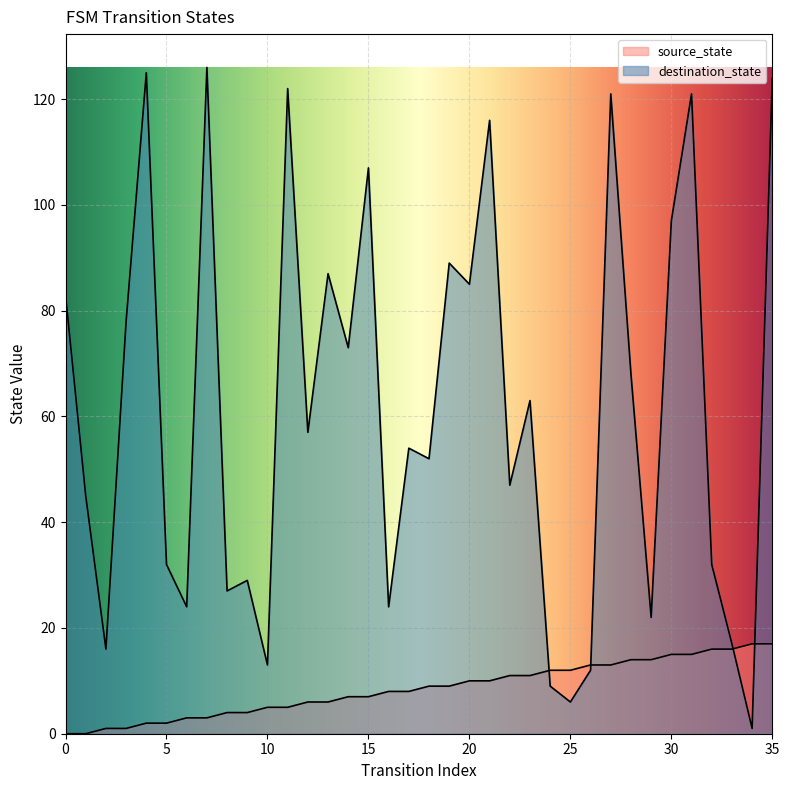

List the labels in order of source_state value, smallest first.

0, 1, 2, 3, 4, 5, 6, 7, 8, 9, 10, 11, 12, 13, 14, 15, 16, 17, 18, 19, 20, 21, 22, 23, 24, 25, 26, 27, 28, 29, 30, 31, 32, 33, 34, 35